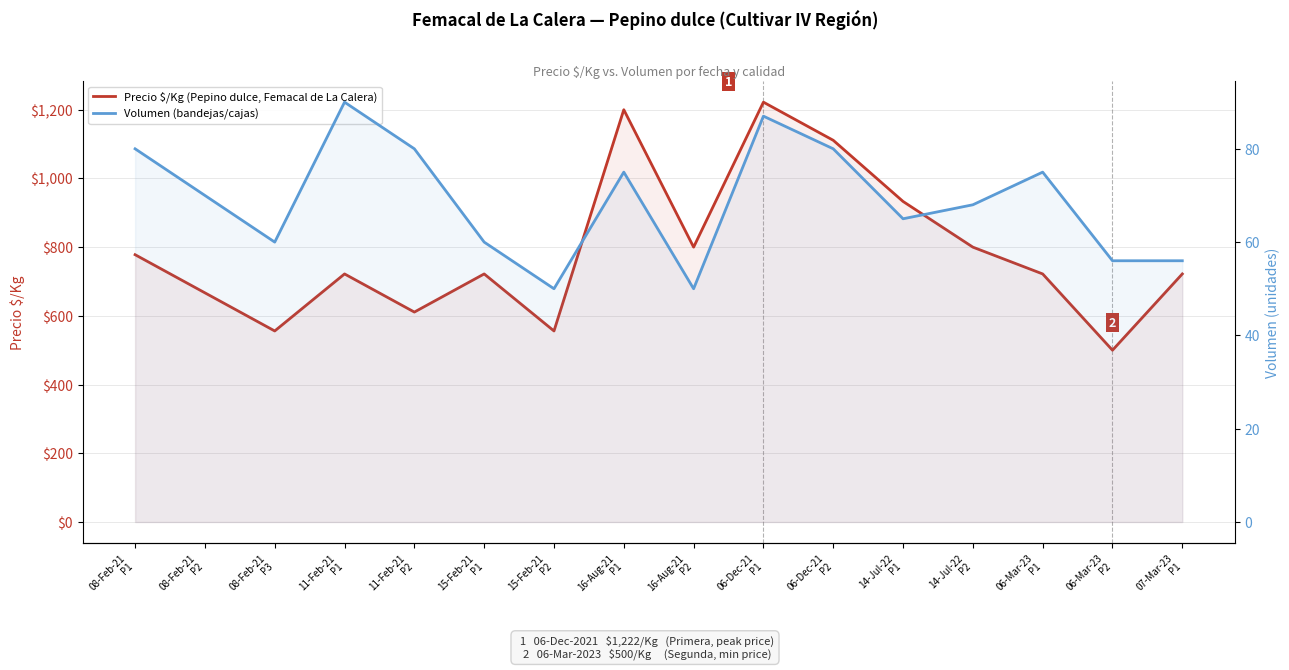

Rank the series by their maximum value, from lowest to highest.

Volumen (bandejas/cajas), Precio $/Kg (Pepino dulce, Femacal de La Calera)